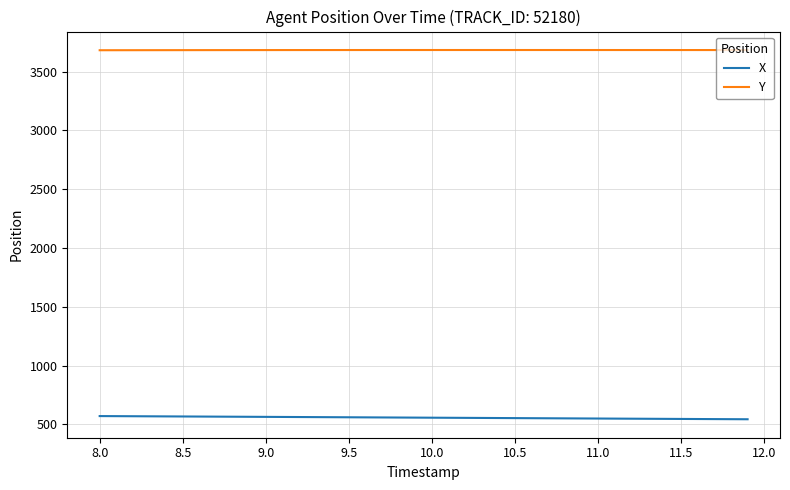

How many values in the Y series are below 3683?

7